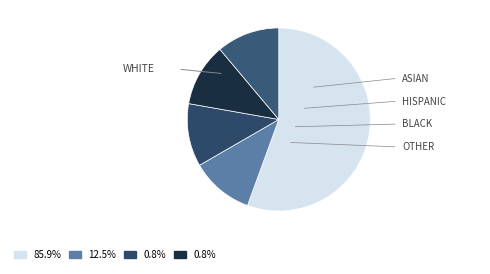

Count the number of slices in the pie.

5